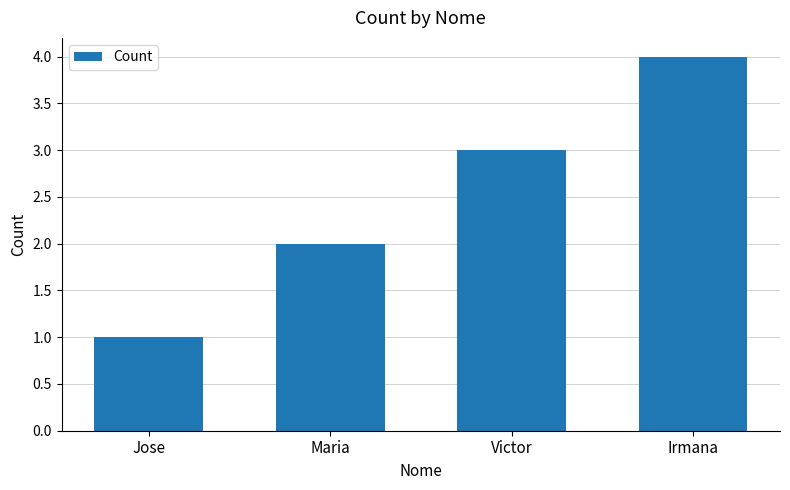

Which label corresponds to the smallest value in the chart?

Jose